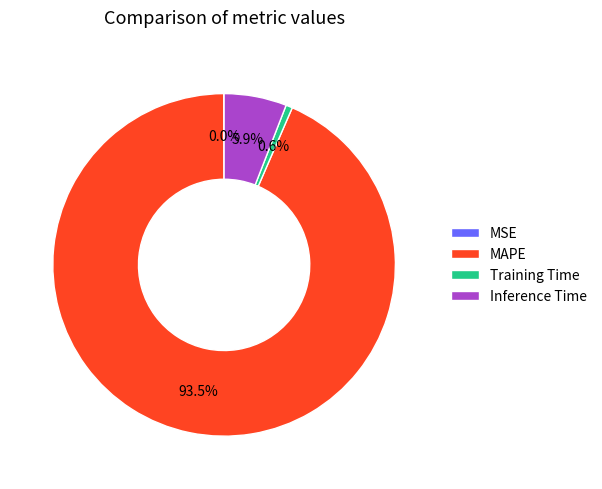

How much of the chart is everything except Training Time?

99.4%